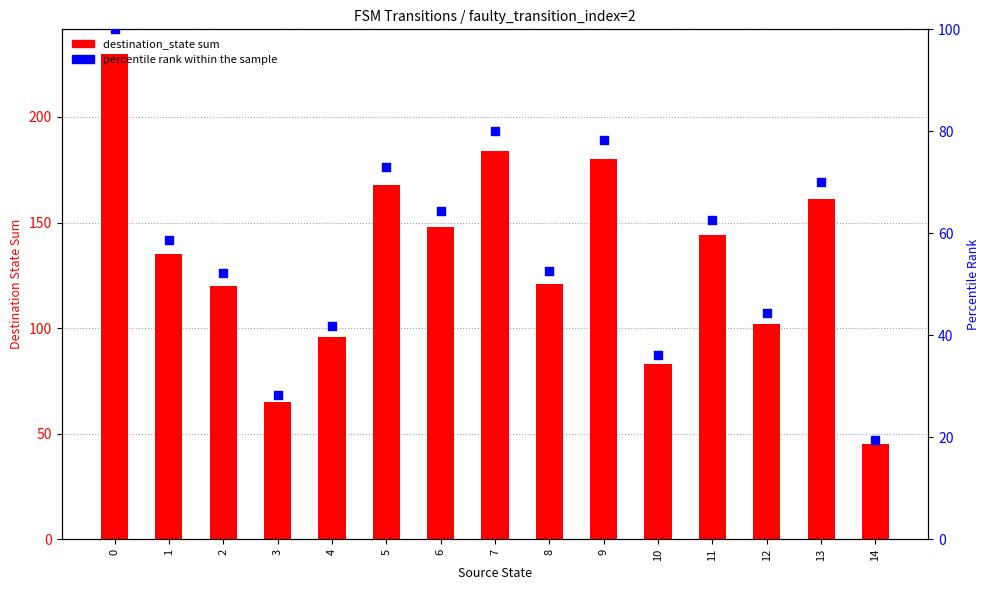

What are all the series names shown in the legend?

destination_state sum, percentile rank within the sample